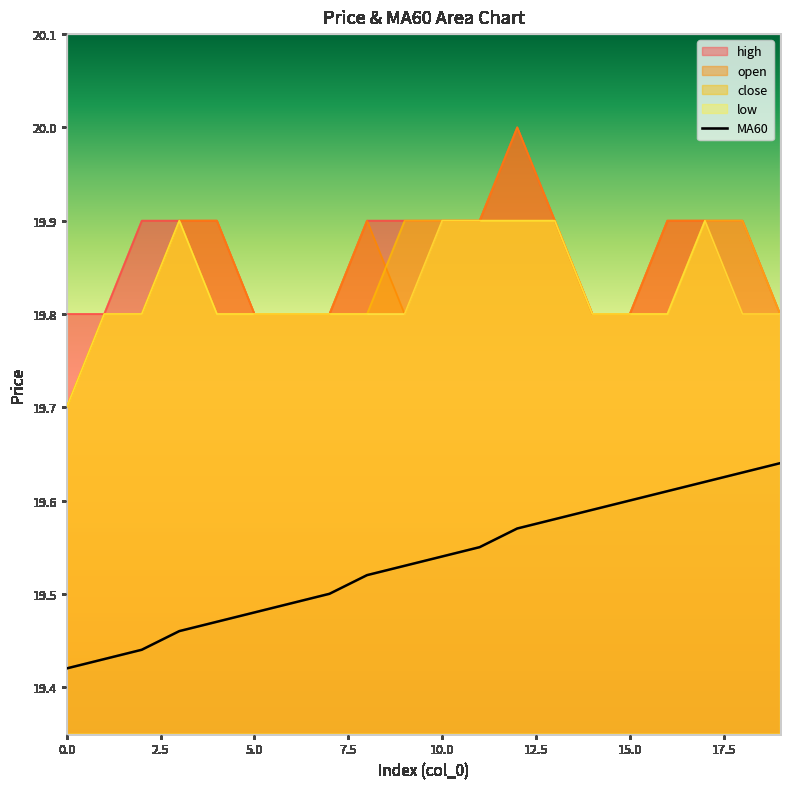

Does the chart display data point markers on the line(s)?

No